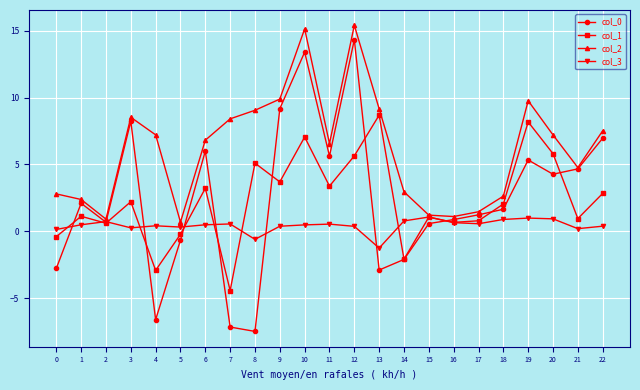

What is the greatest value displayed?

15.4